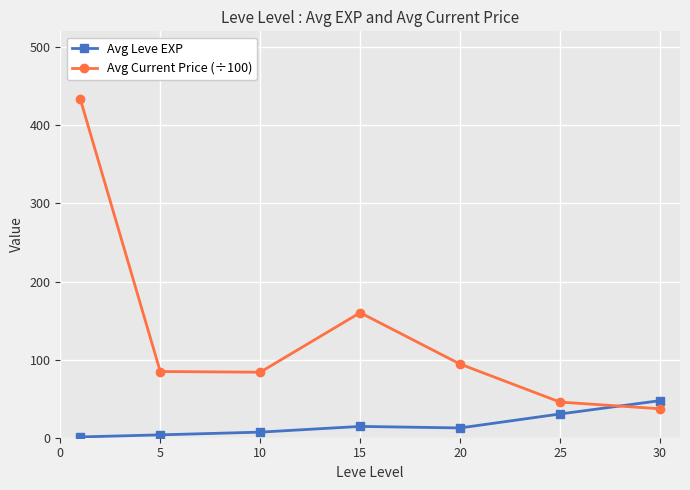

List the series in order of their overall mean, highest first.

Avg Current Price (÷100), Avg Leve EXP